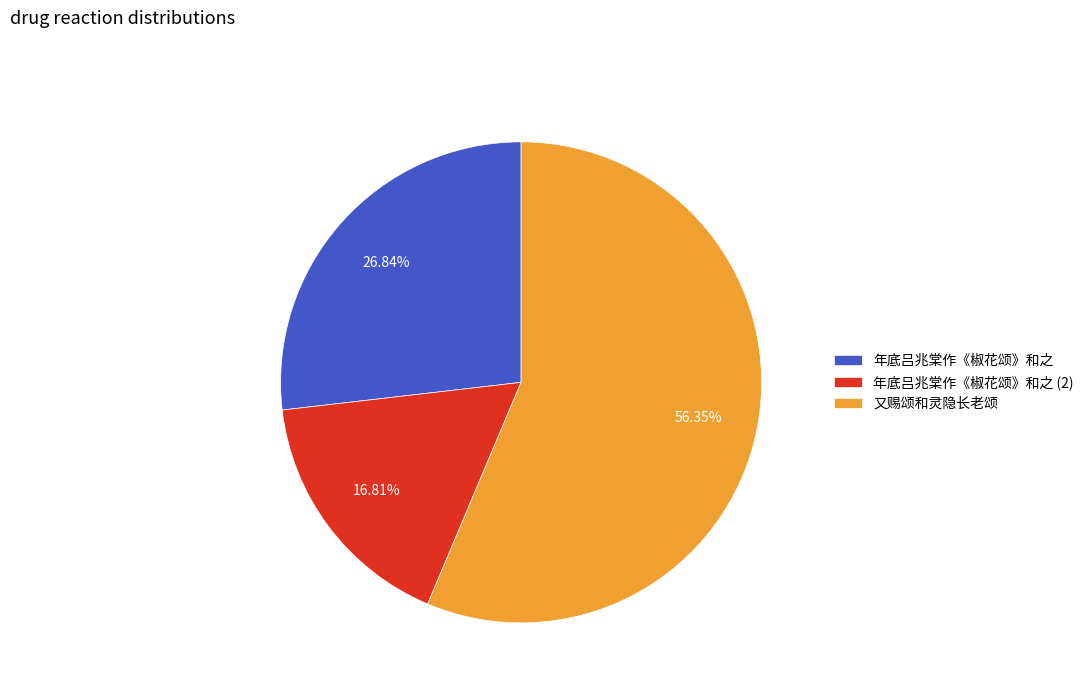

Is the sum of 年底吕兆棠作《椒花颂》和之 and 又赐颂和灵隐长老颂 greater than half?

Yes